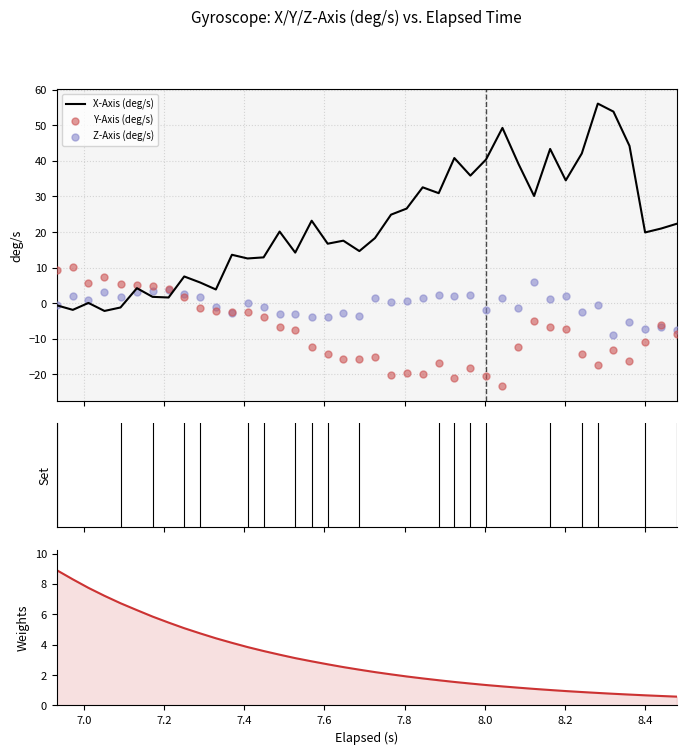

Which series contains the lowest Y value?

Y-Axis (deg/s)